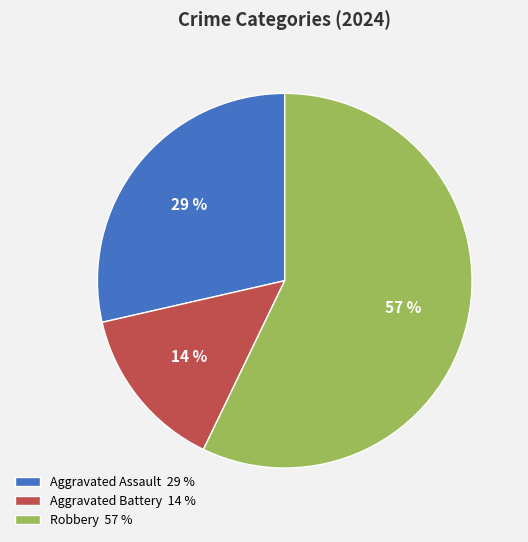

What percentage is the Robbery slice, to the nearest percent?

57%